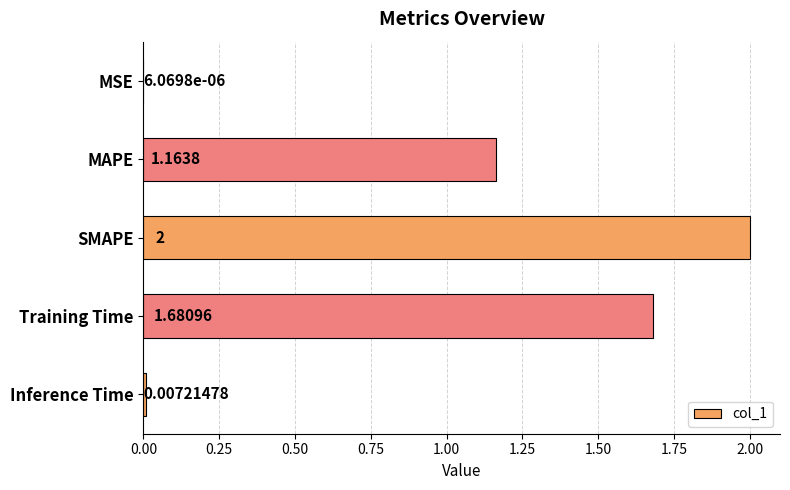

Between MSE and SMAPE, which is larger?

SMAPE